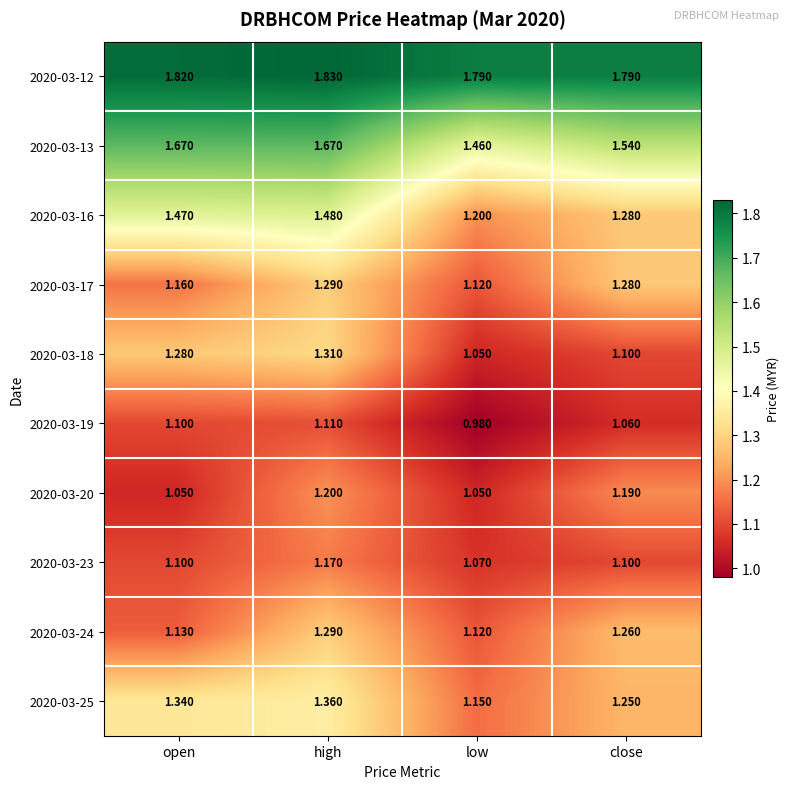

Which category has the lowest value in the 2020-03-19 series?

low